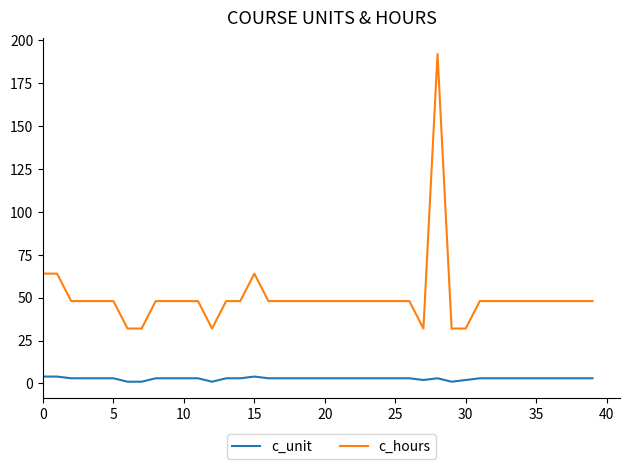

What is the maximum value for c_hours?

192